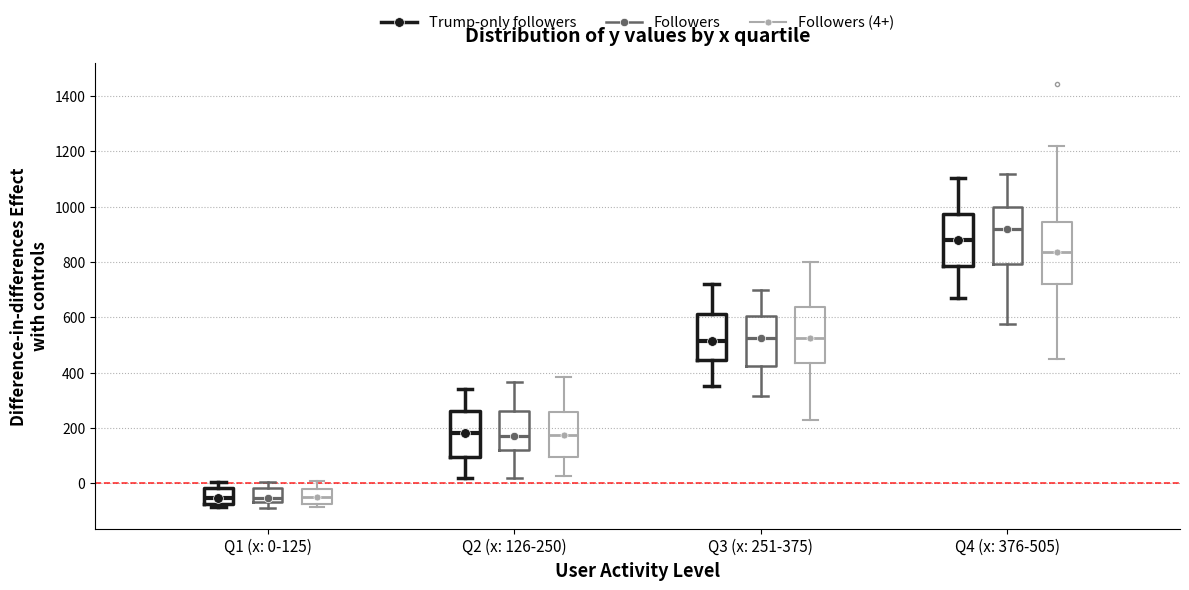

Which box has the highest median line?

Q4 (x: 376-505) (Followers)